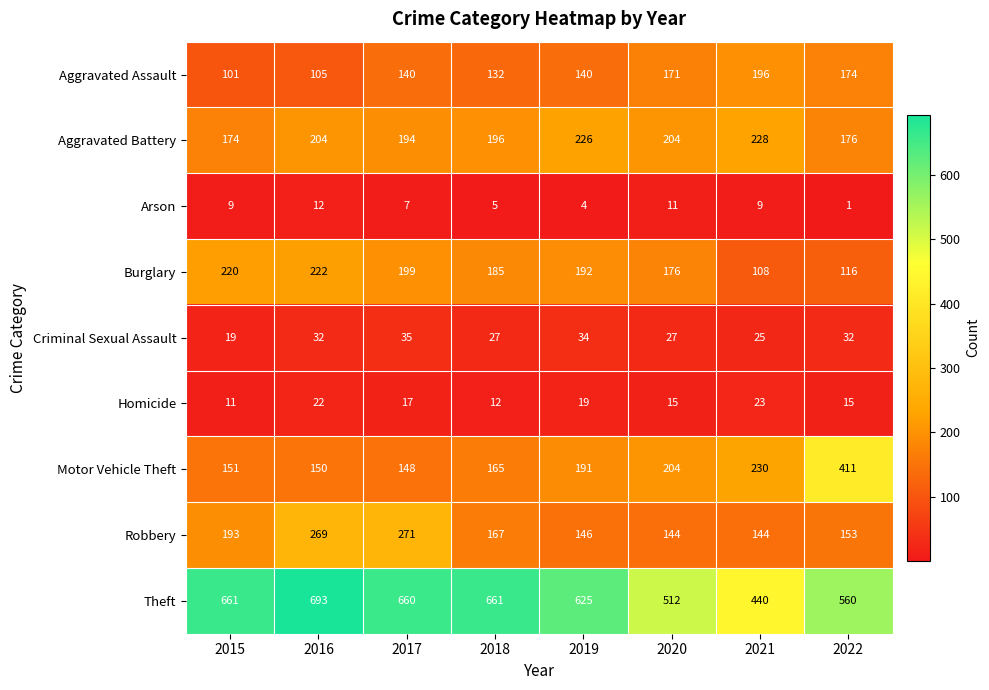

What is the difference between the maximum and minimum values in the Criminal Sexual Assault series?

16